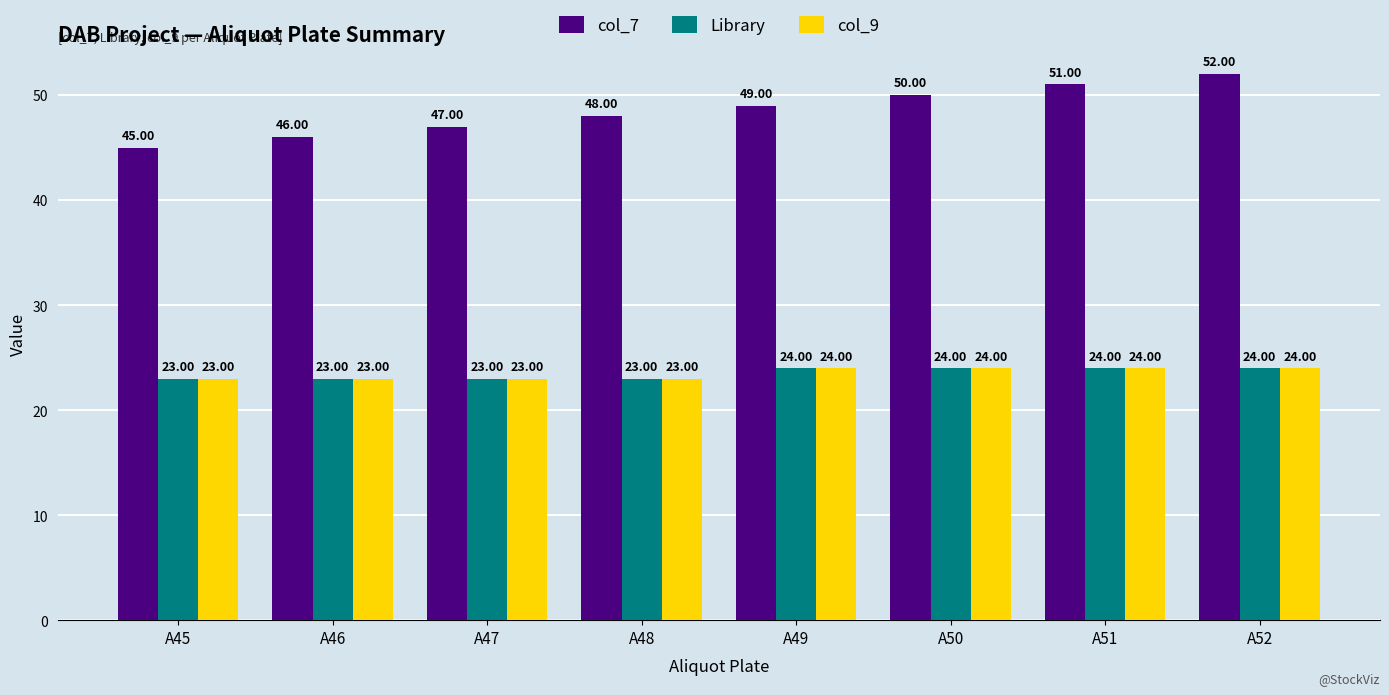

List the labels in order of col_7 value, largest first.

A52, A51, A50, A49, A48, A47, A46, A45